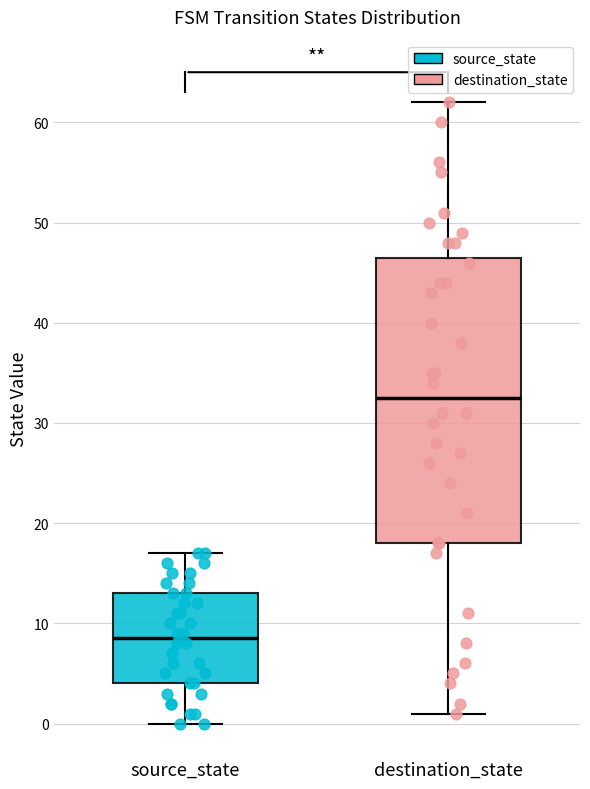

Where does the lower whisker of the box for source_state end on the y-axis? The values are not printed on the chart, so give them approximately, as read against the axis.

0